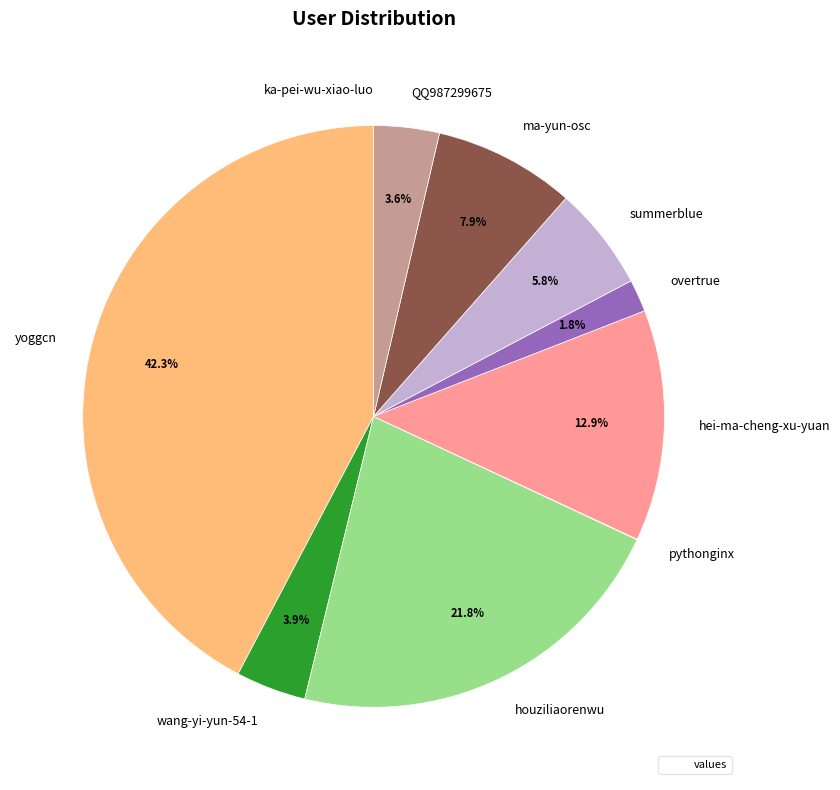

Is the sum of QQ987299675 and wang-yi-yun-54-1 greater than half?

No